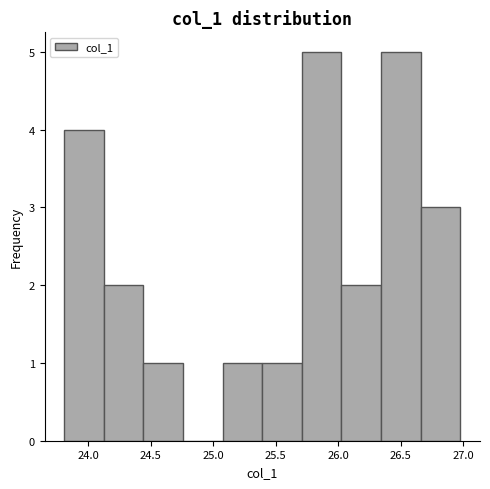

Reading left to right, list every bar in this chart as the range it spans on the x-axis followed by its height. Neither the bar edges nor the heights are printed on the chart, so give them approximately, as read against the axes.

23.80 to 24.10: 4
24.10 to 24.45: 2
24.45 to 24.75: 1
24.75 to 25.05: 0
25.05 to 25.40: 1
25.40 to 25.70: 1
25.70 to 26.05: 5
26.05 to 26.35: 2
26.35 to 26.65: 5
26.65 to 27.00: 3